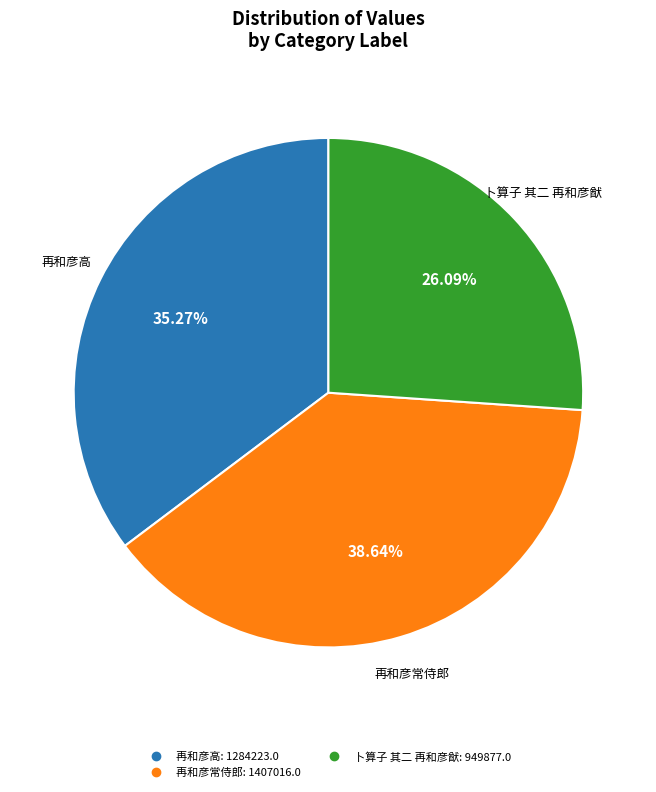

Is there any slice that represents more than half of the pie?

No